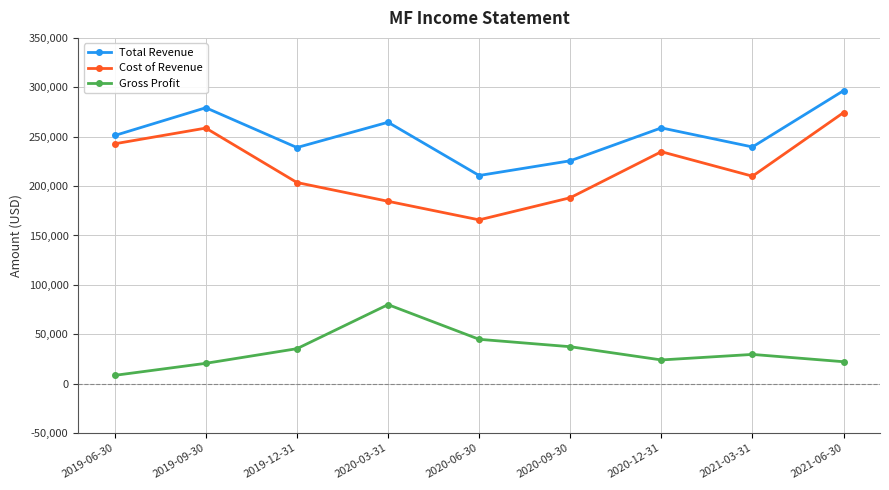

True or false: Total Revenue and Gross Profit cross at least once.

False